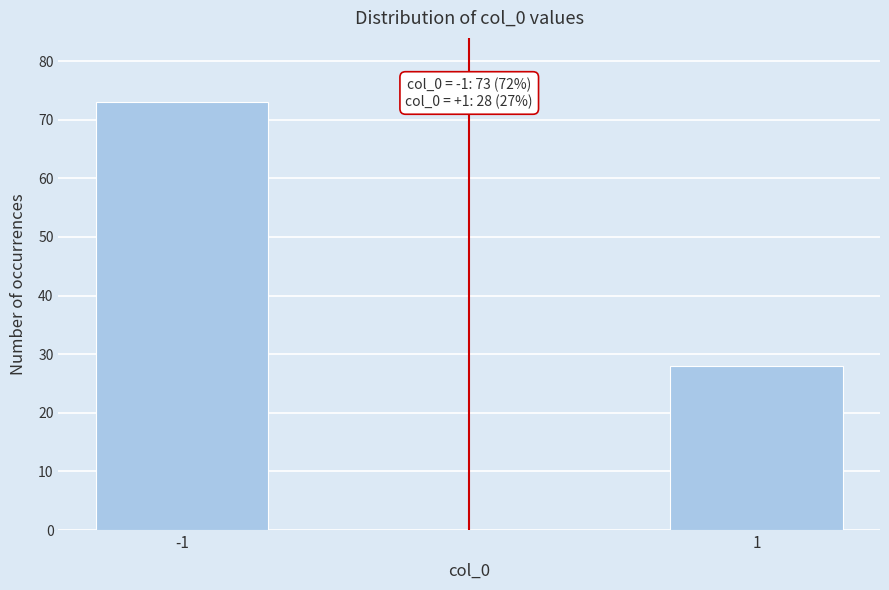

Reading right to left, list all the values displayed in this chart.

1=28	-1=73